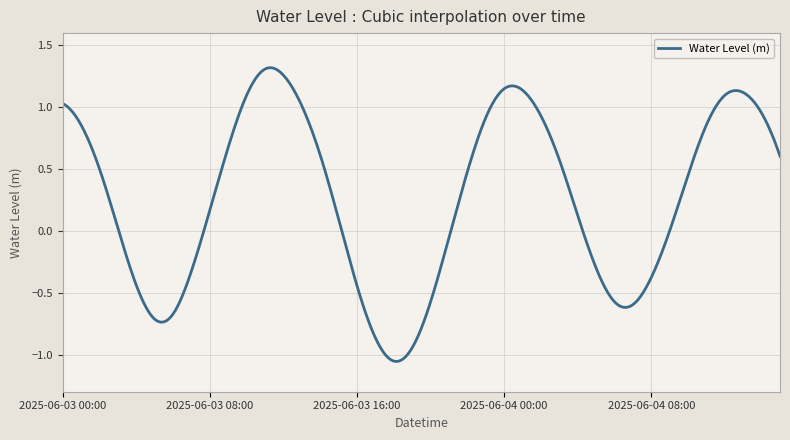

At which category does the chart reach its minimum across all series?

2025-06-03 18:00